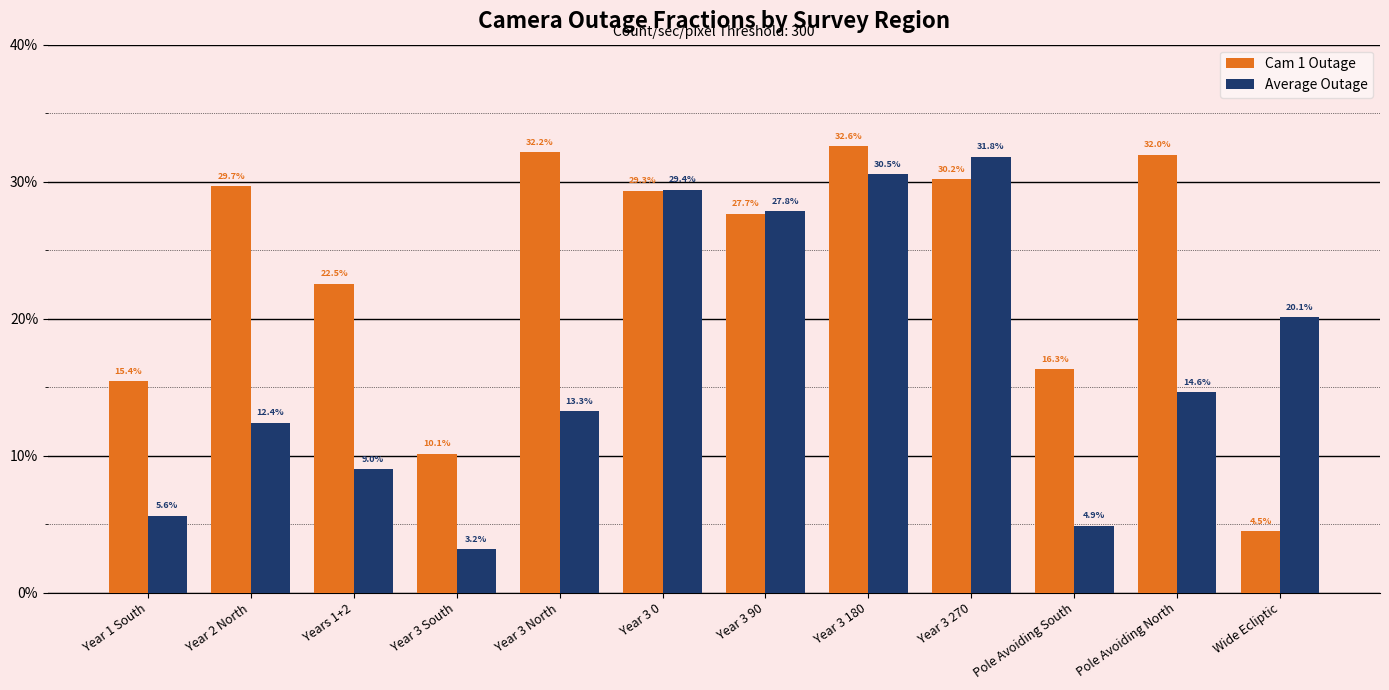

The value of Cam 1 Outage at Year 2 North is 0.5. True or false?

False